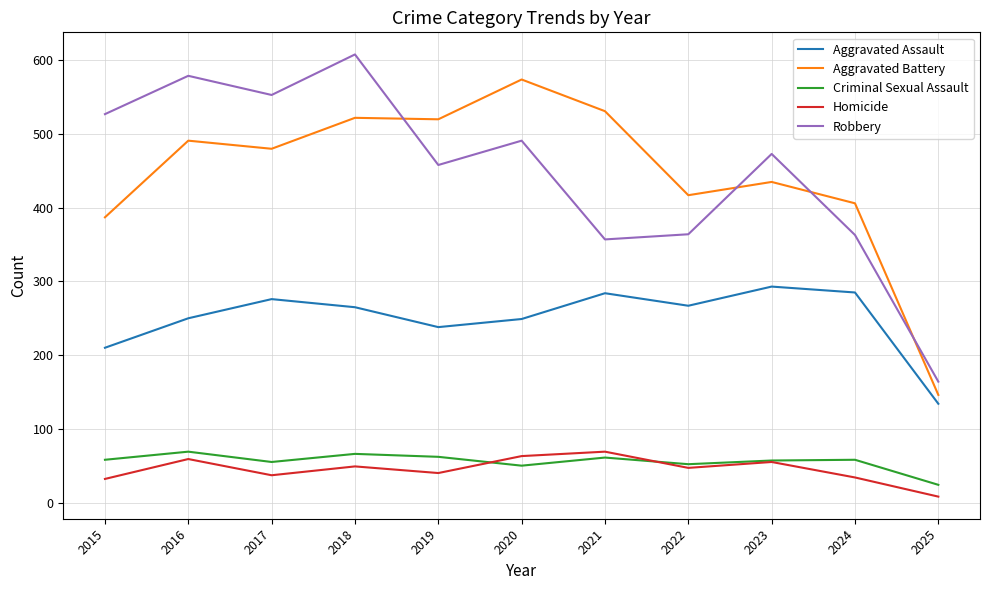

True or false: Aggravated Battery and Homicide cross at least once.

False